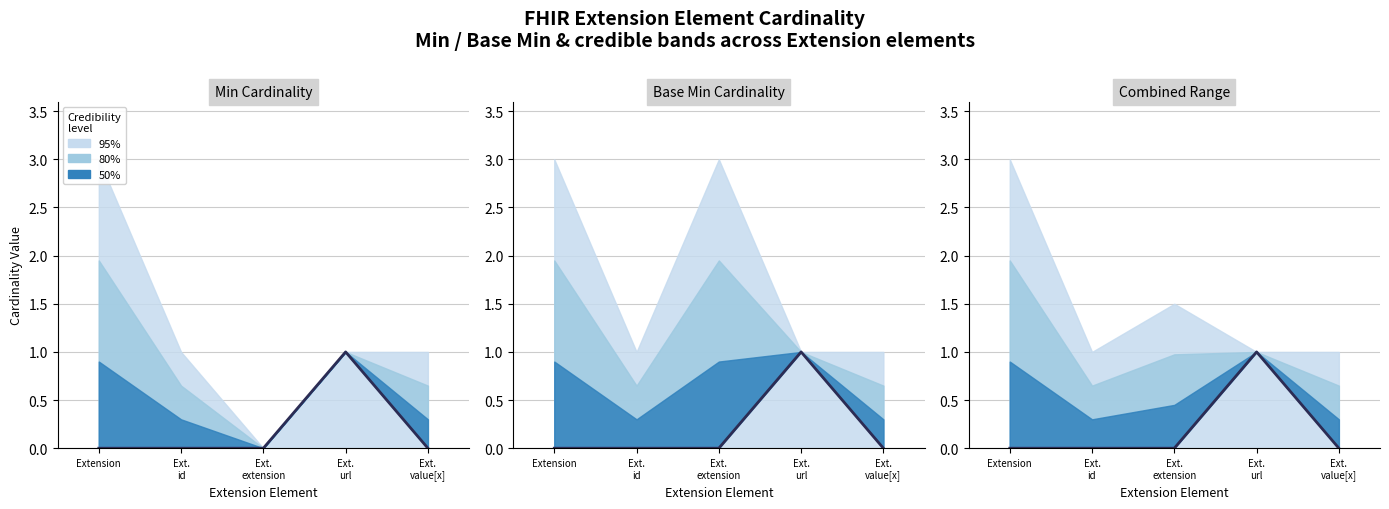

What is the difference between the maximum and second lowest values?

1